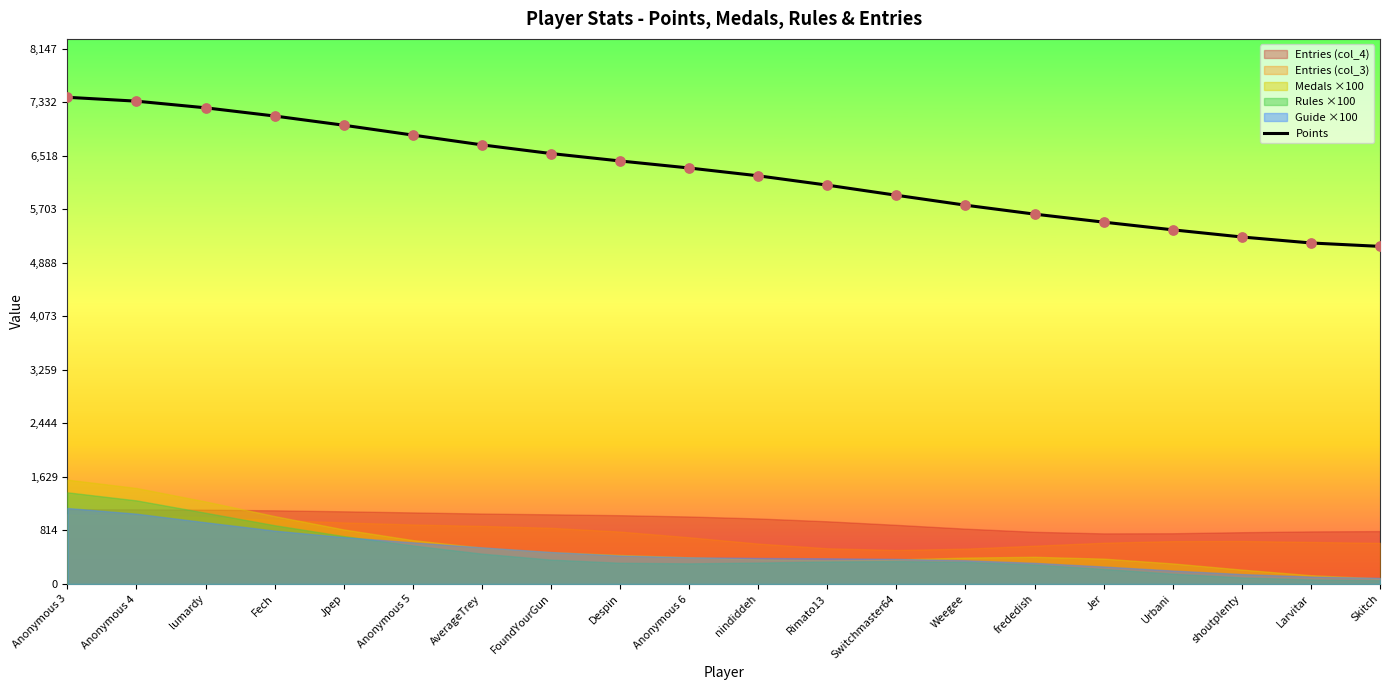

Which has a higher value, AverageTrey or Anonymous 4?

Anonymous 4